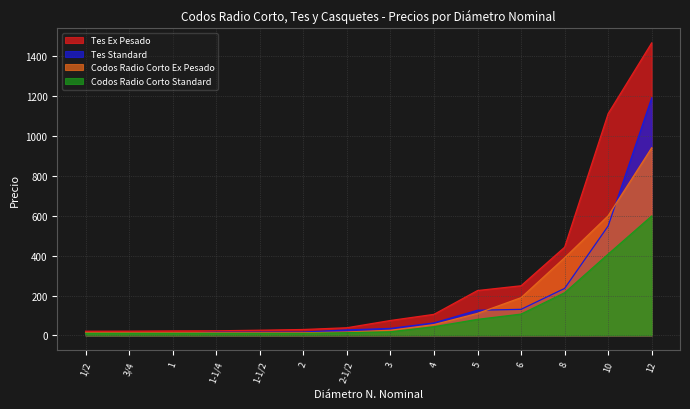

What position from the right is 2?

9